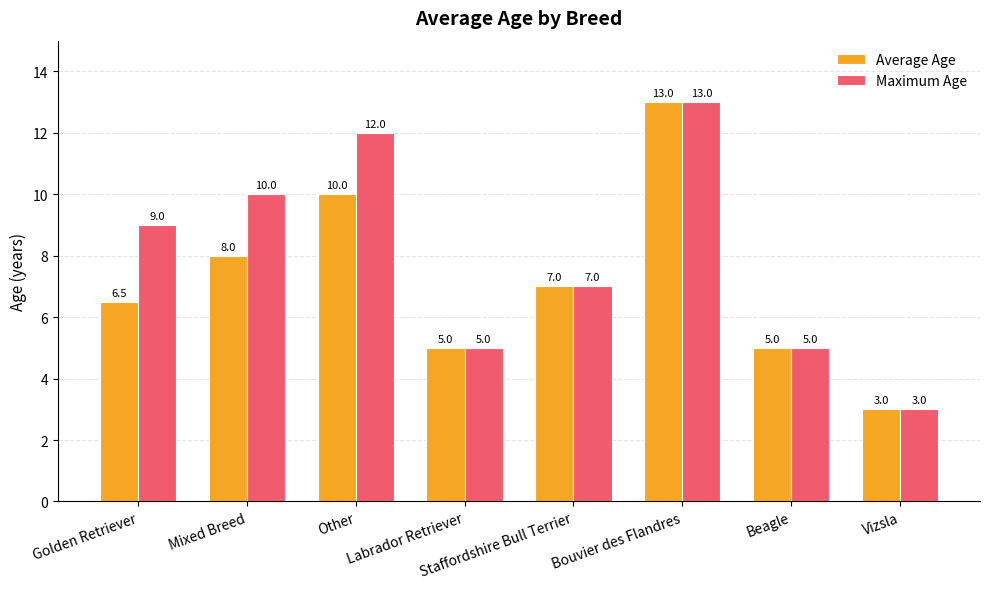

What is the sum of all Average Age values?

57.5